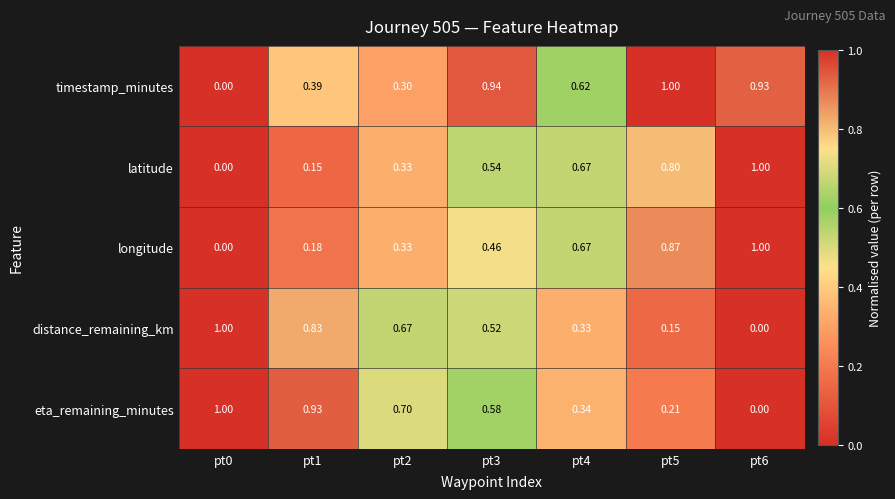

Which series has the largest total across all categories?

timestamp_minutes